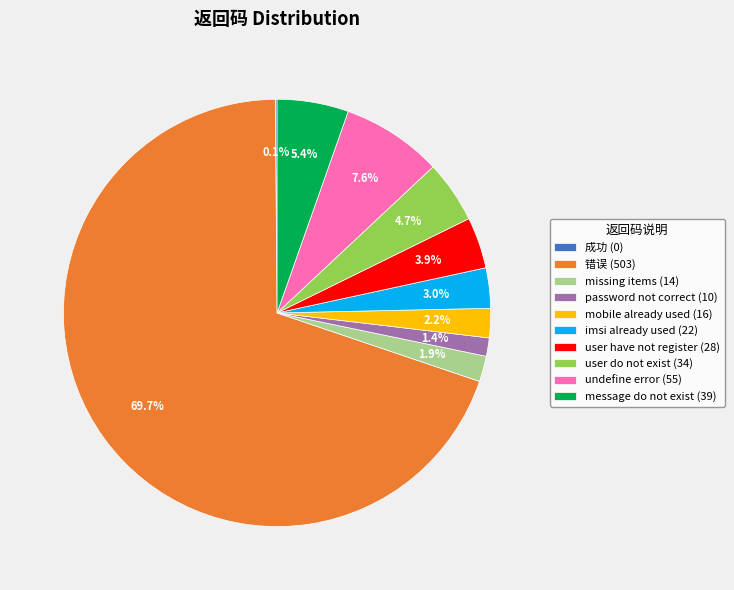

What is the largest slice in the pie chart?

错误